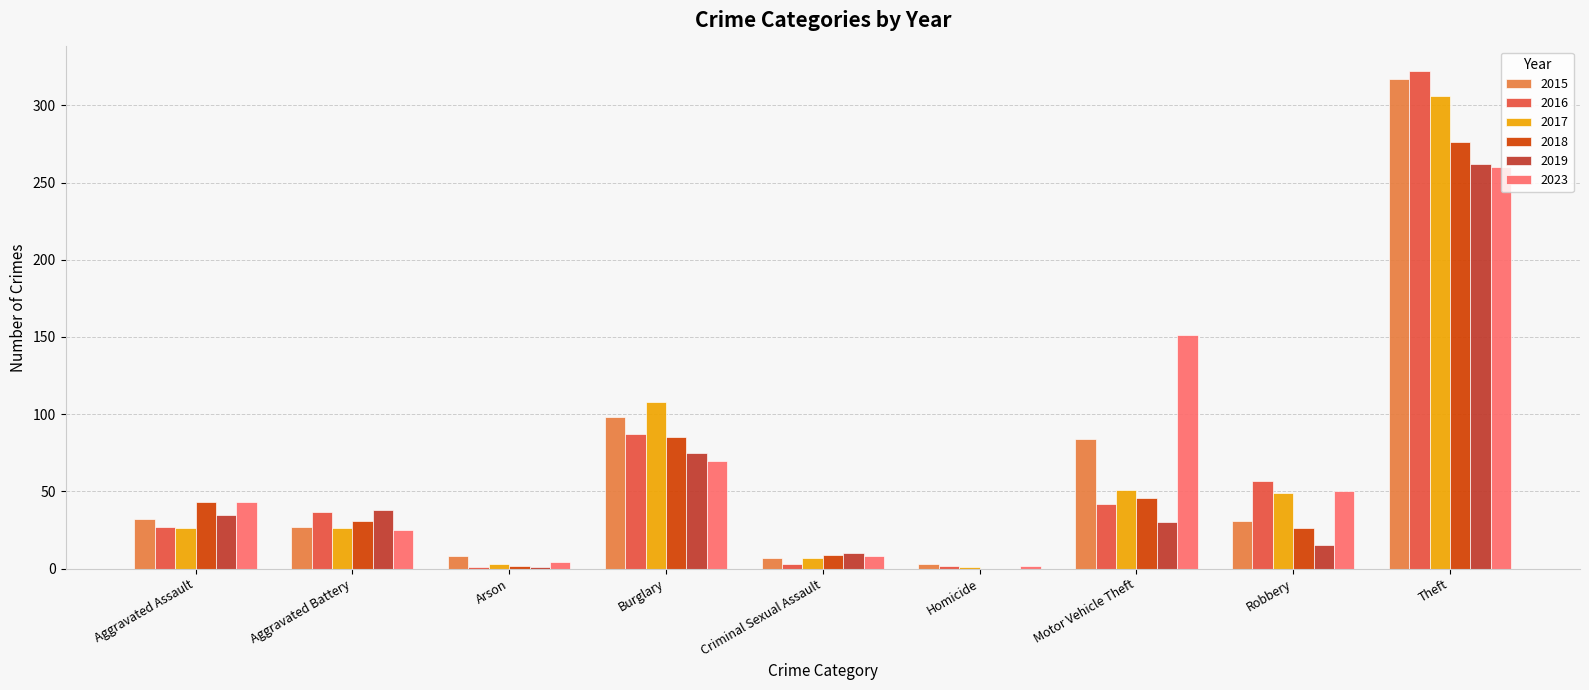

What is the sum of all 2015 values?

607